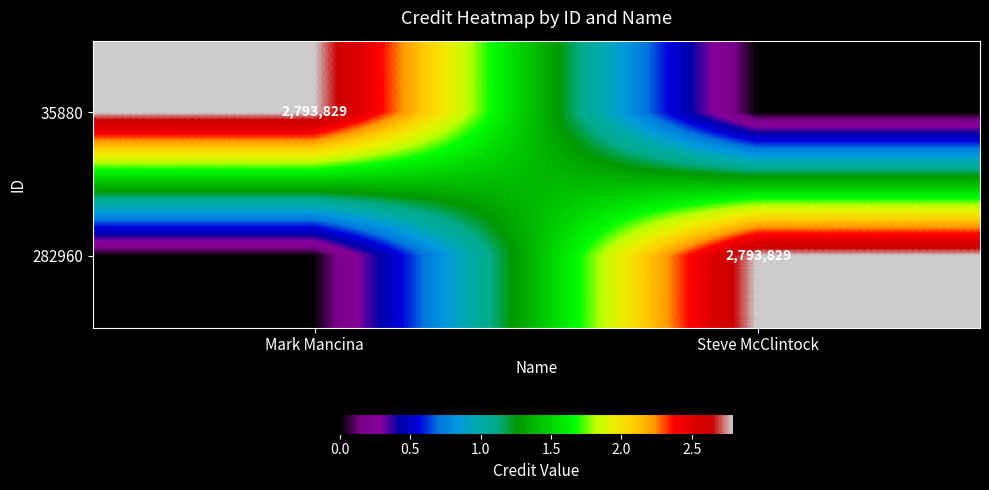

The value of 282960 at Steve McClintock is 1420762. True or false?

False